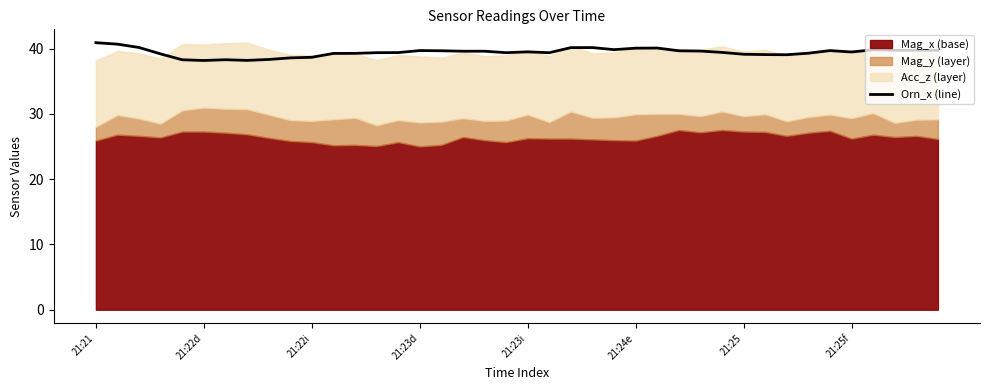

What is the lowest value of the Orn_x (line) series?

38.2